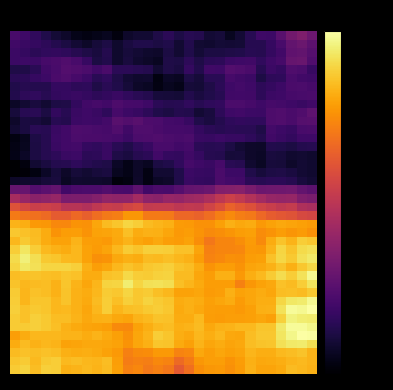

What is the smallest value displayed?

-50.0